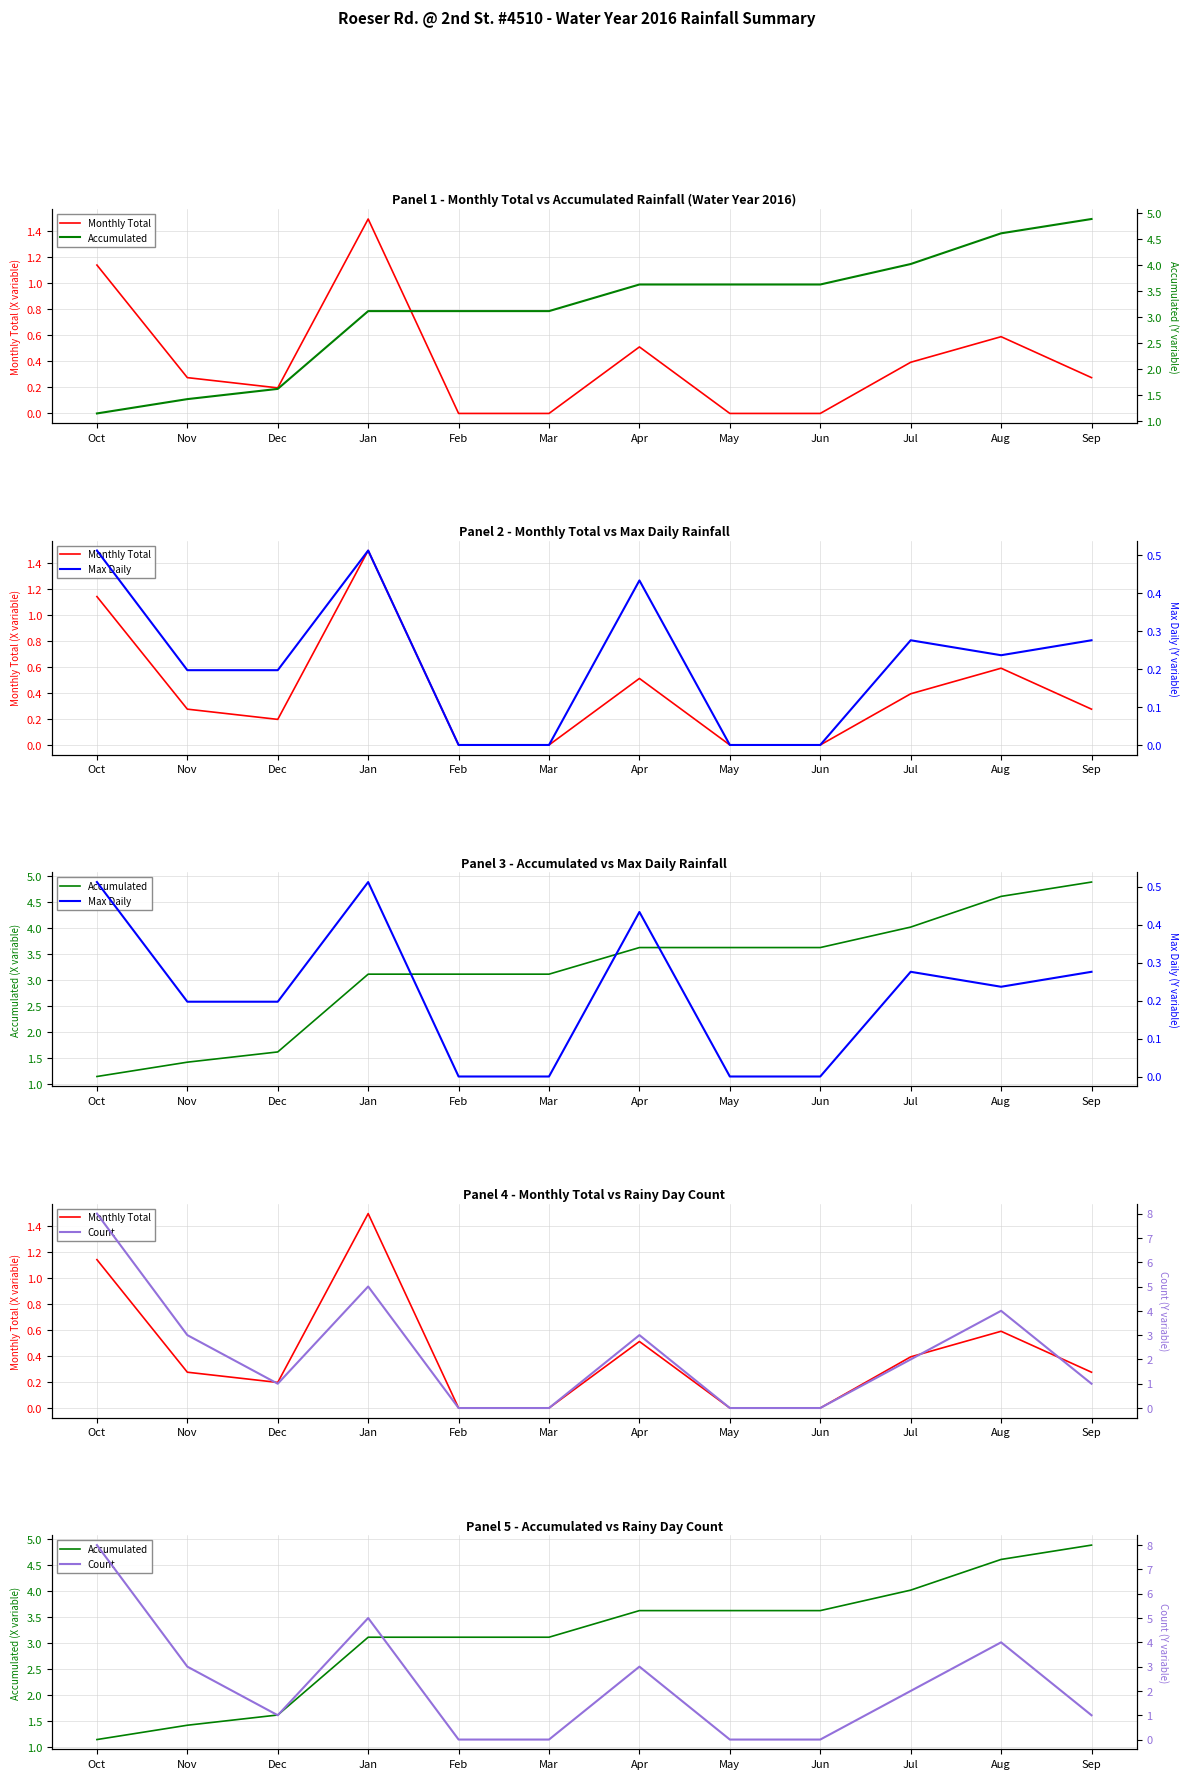

What is the maximum value shown in the chart?

8.0